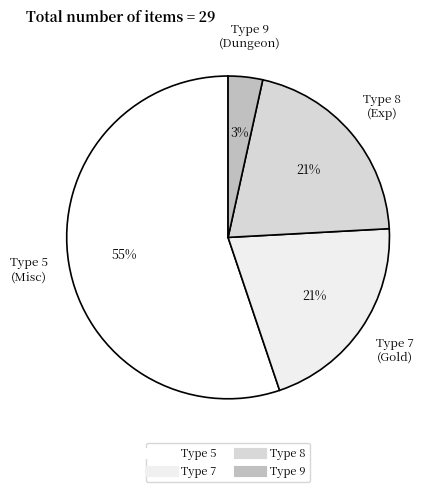

Approximately how many times larger is the value at Type 7 compared to Type 5?

0.4